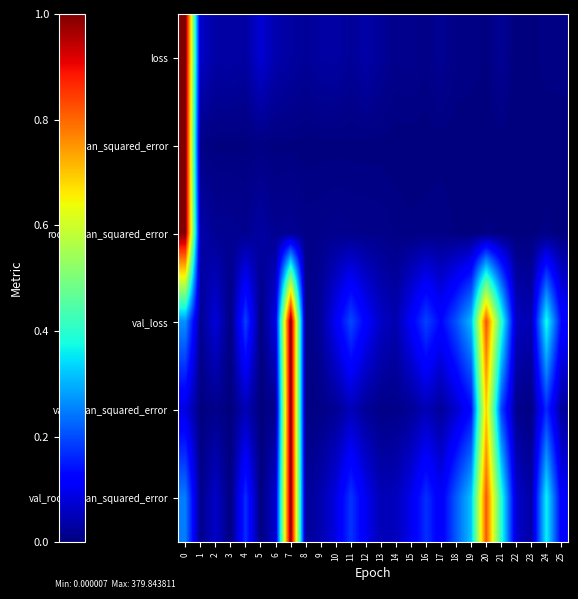

How many distinct data groups are displayed?

6